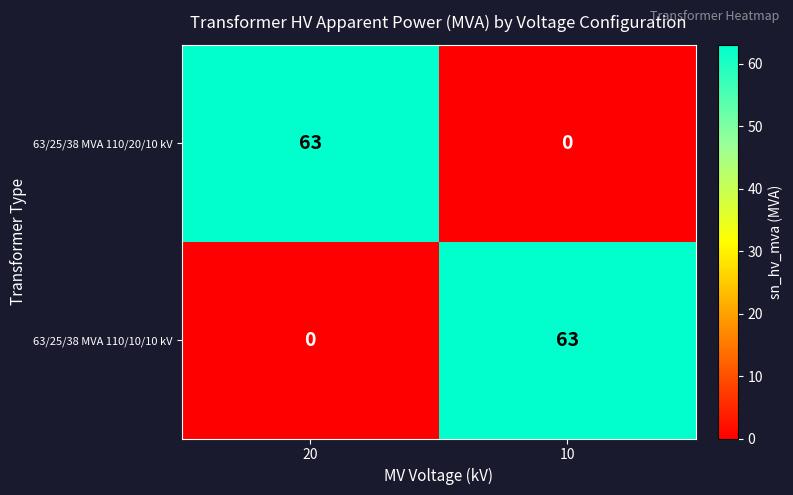

What value does the 63/25/38 MVA 110/20/10 kV series have at 20, to the nearest 5?

65